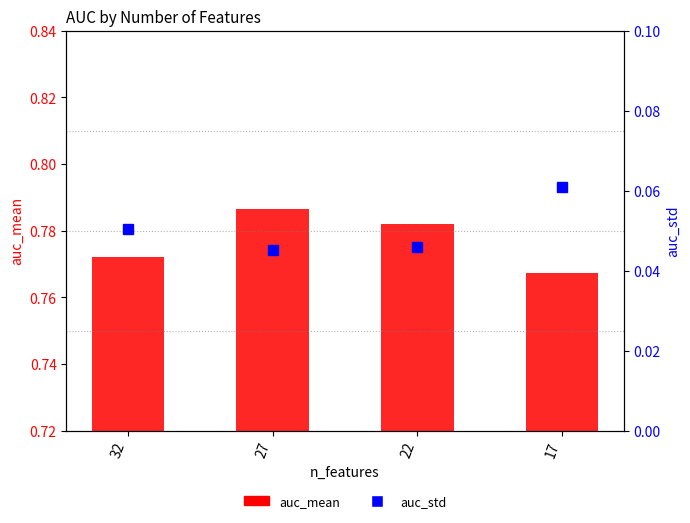

Between 17 and 22, which is larger?

22